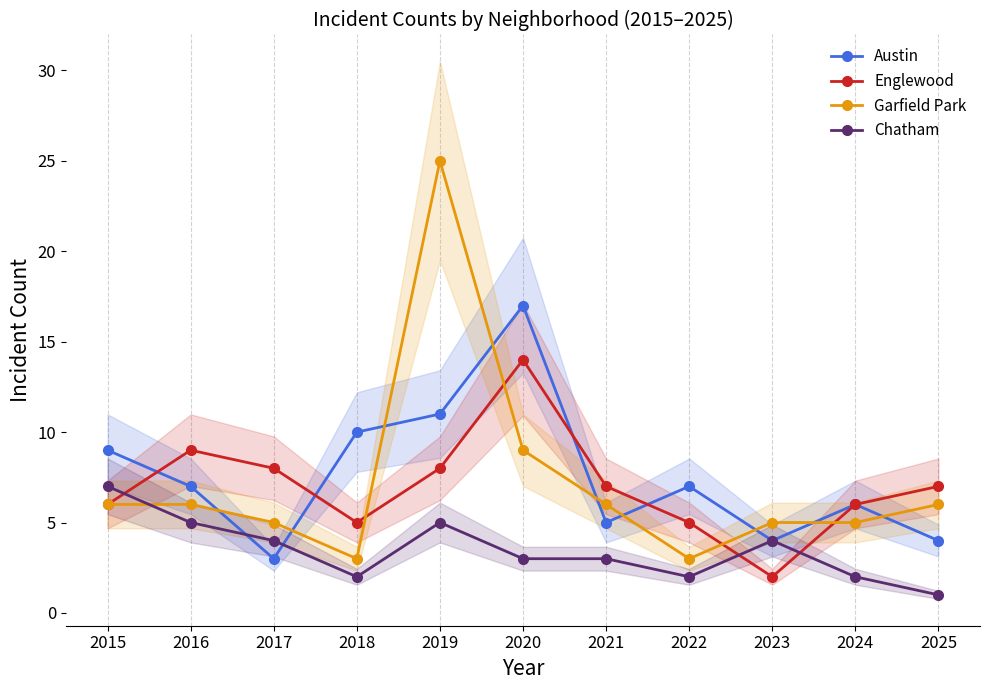

What is the value of the Garfield Park point at the 6th from the left?

9